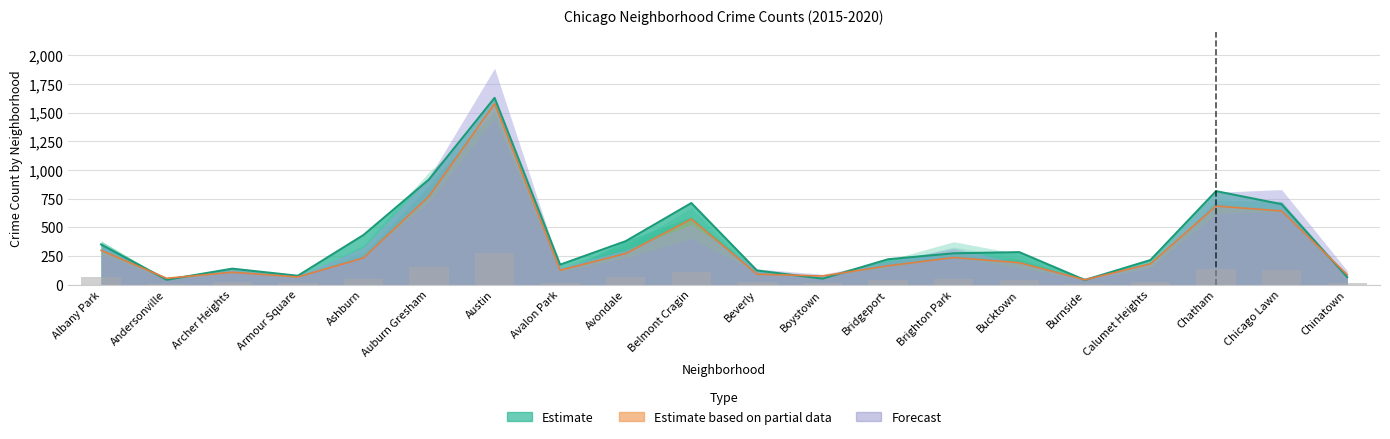

The value of 2017 at Auburn Gresham is 276.4. True or false?

False